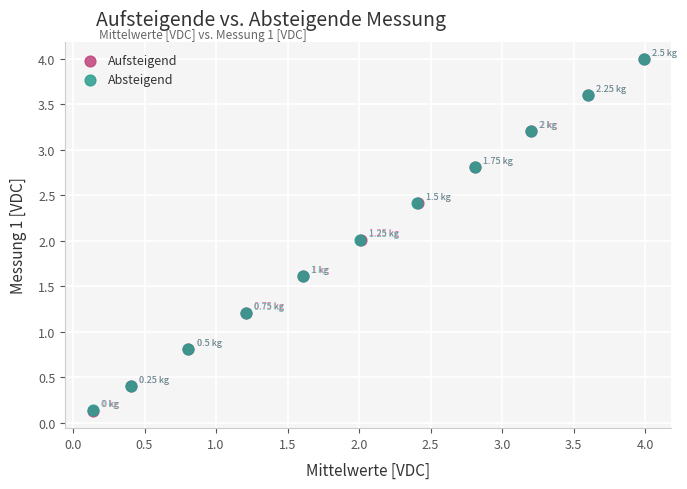

What are all the series names shown in the legend?

Aufsteigend, Absteigend